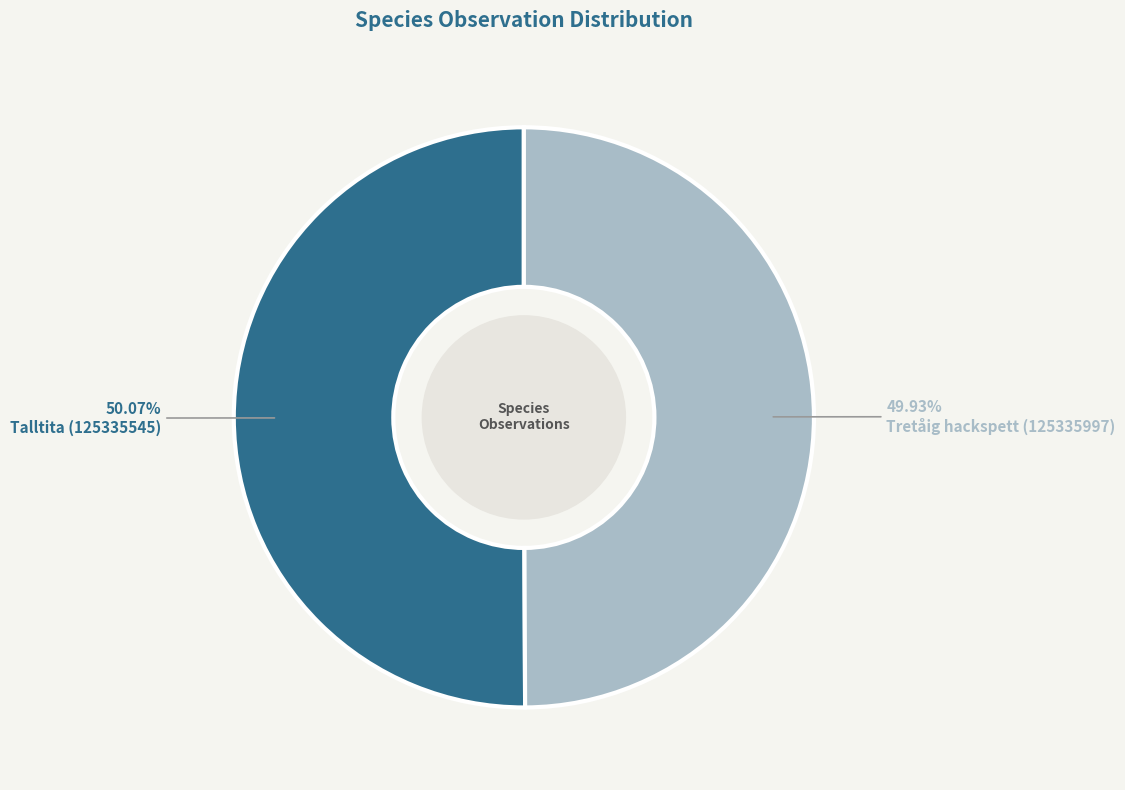

Count the number of slices in the pie.

2